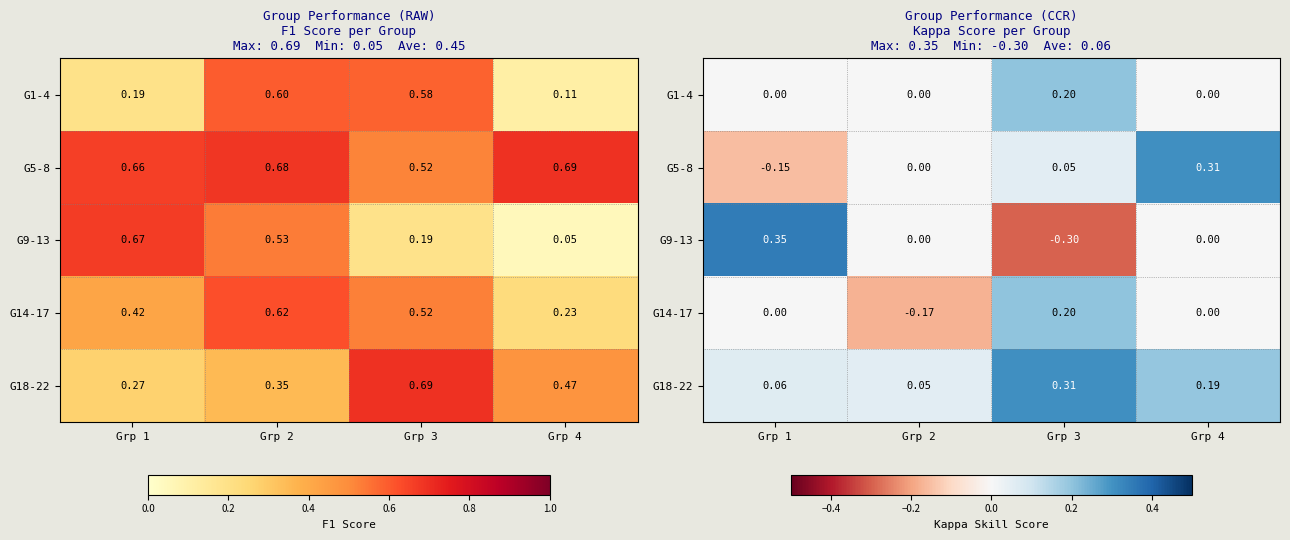

What is the total value across all series at Grp 2?

-0.1